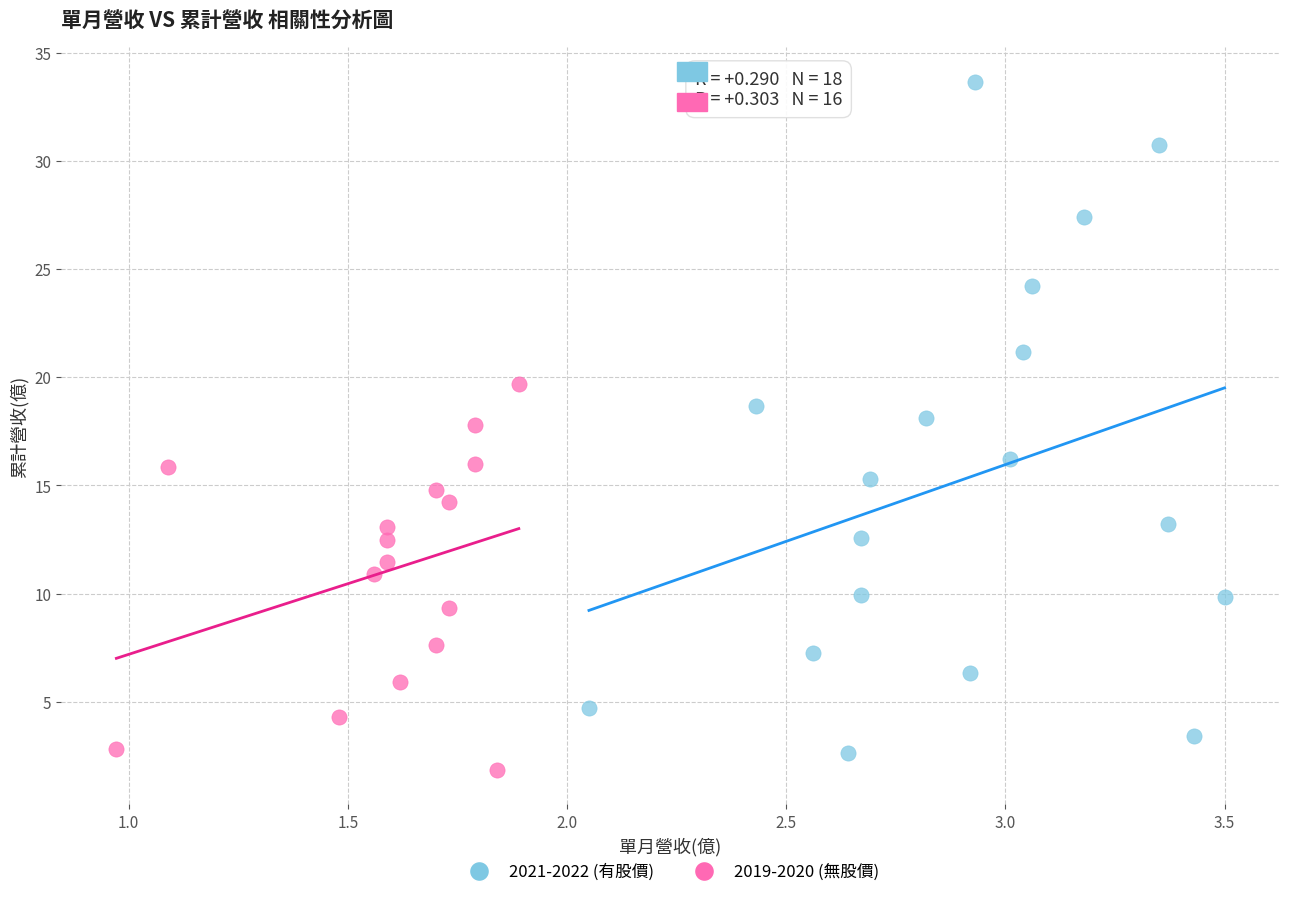

What are all the series names shown in the legend?

2021-2022 (有股價), 2019-2020 (無股價)